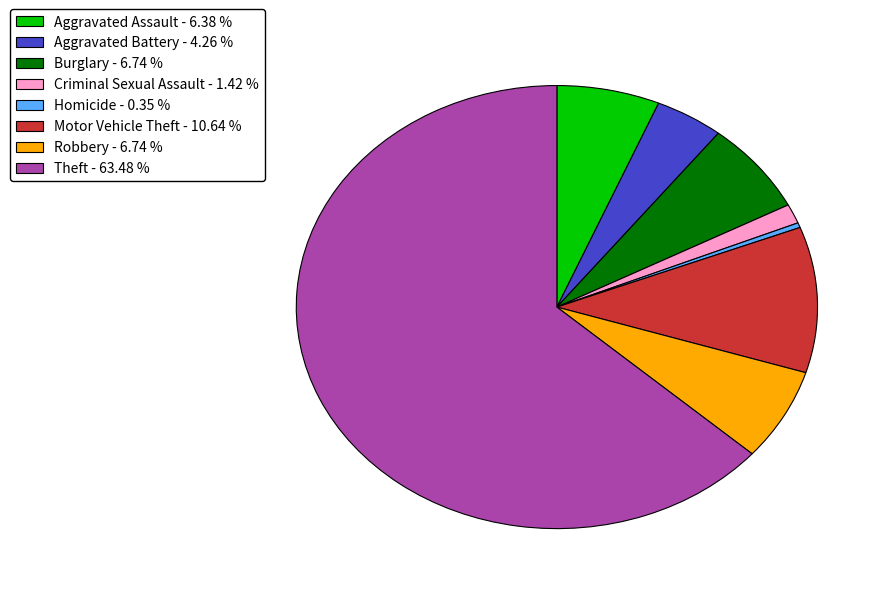

How many segments does this pie chart have?

8